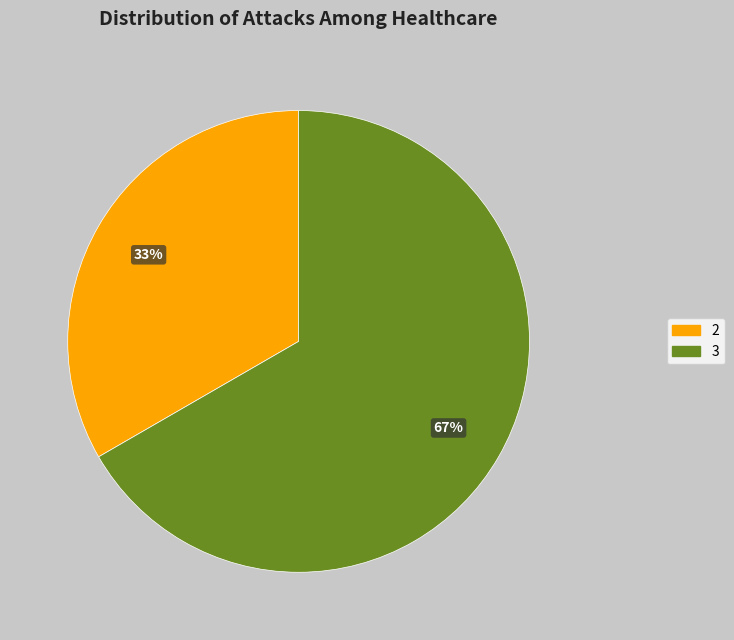

Does any single category account for the majority?

Yes